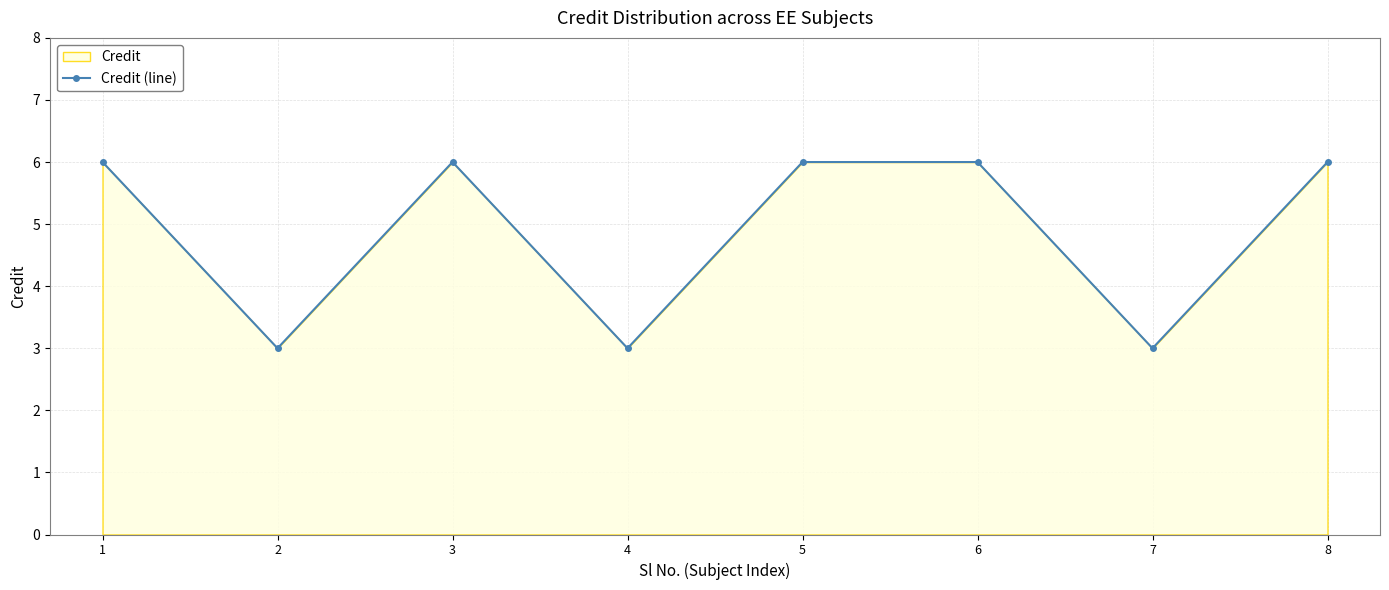

List the labels in order of value, largest first.

1, 3, 5, 6, 8, 2, 4, 7